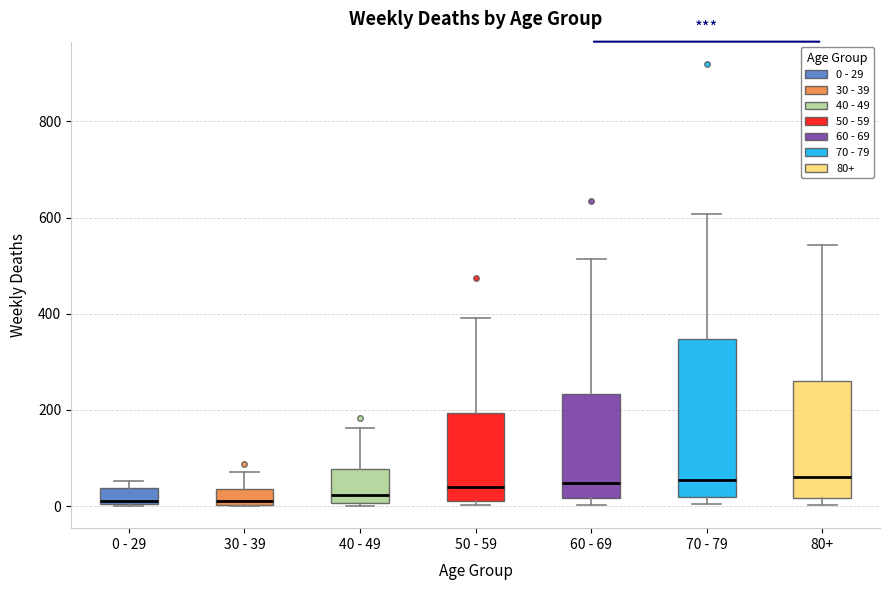

Reading left to right, read every box against the y-axis: the position of its median line, the range the box covers, and the ends of its whiskers. The values are not printed on the chart, so give them approximately, as read against the axis.

0 - 29: median 20, box 0 to 40, whiskers 0 to 60
30 - 39: median 20, box 0 to 40, whiskers 0 to 80
40 - 49: median 20, box 0 to 80, whiskers 0 (just below the box's lower edge) to 160
50 - 59: median 40, box 20 to 200, whiskers 0 to 400
60 - 69: median 40, box 20 to 240, whiskers 0 to 520
70 - 79: median 60, box 20 to 340, whiskers 0 to 600
80+: median 60, box 20 to 260, whiskers 0 to 540